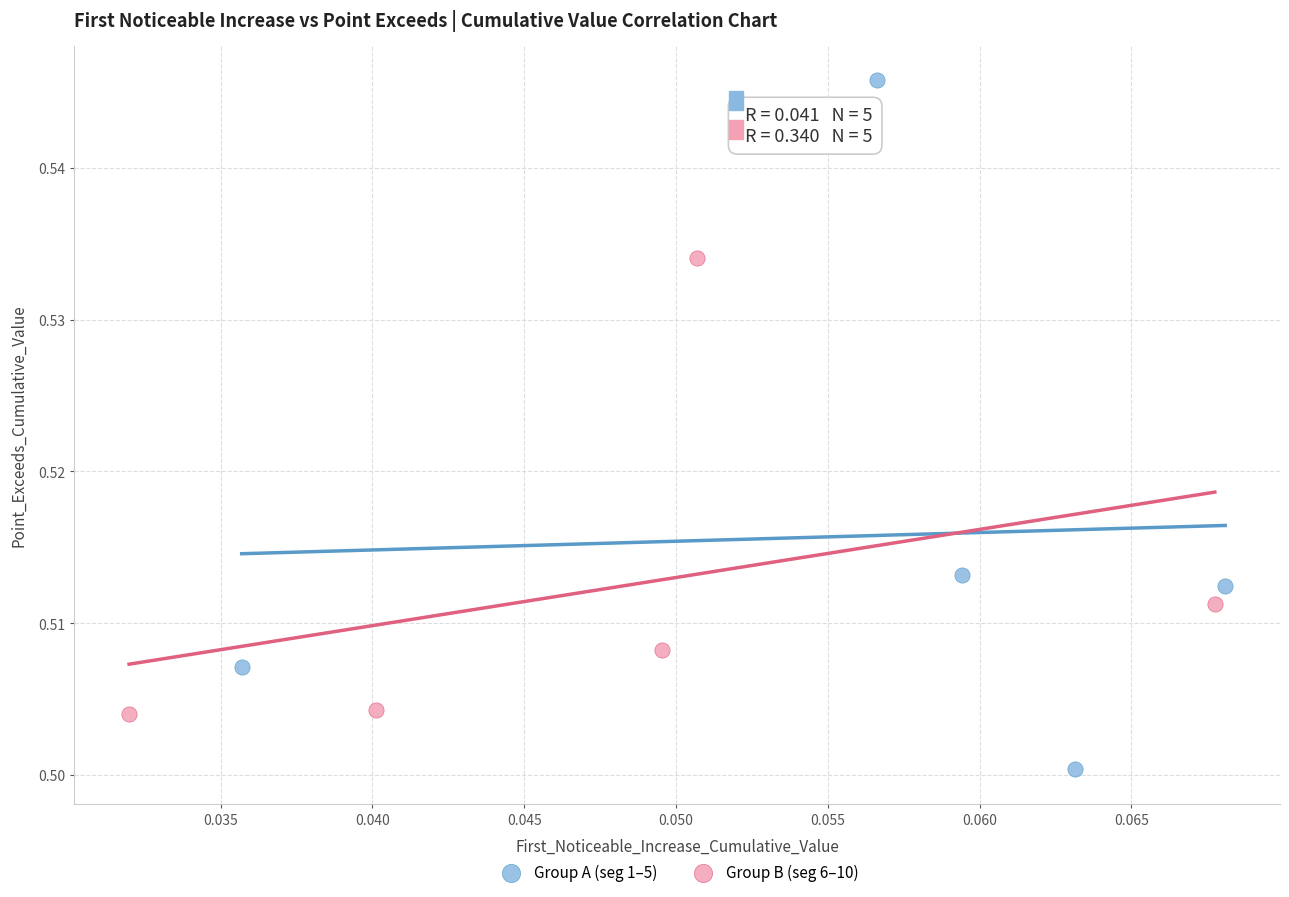

Which series reaches the minimum Y coordinate?

Group A (seg 1–5)